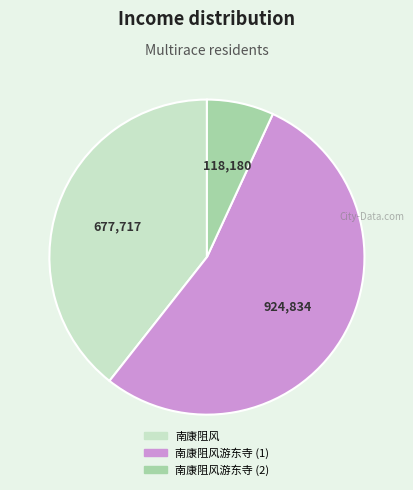

Which category has the smallest portion of the pie?

南康阻风游东寺 (2)